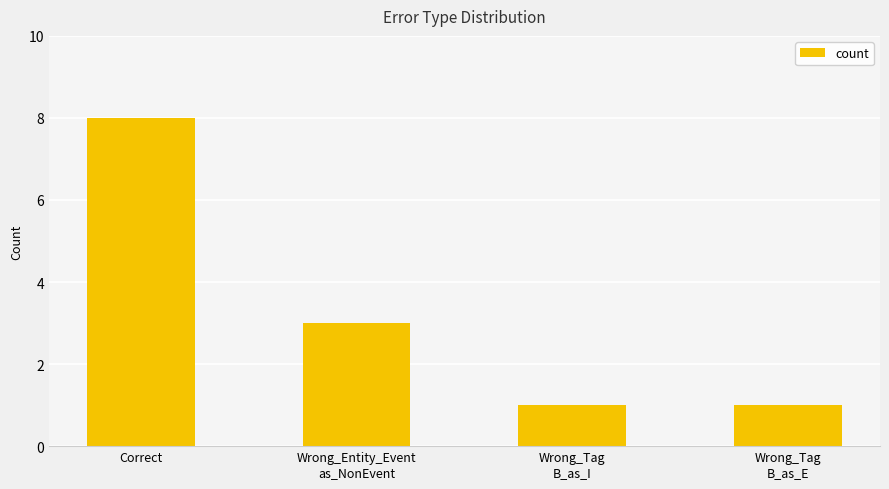

Reading right to left, what are all the values shown in this chart?

1	1	3	8